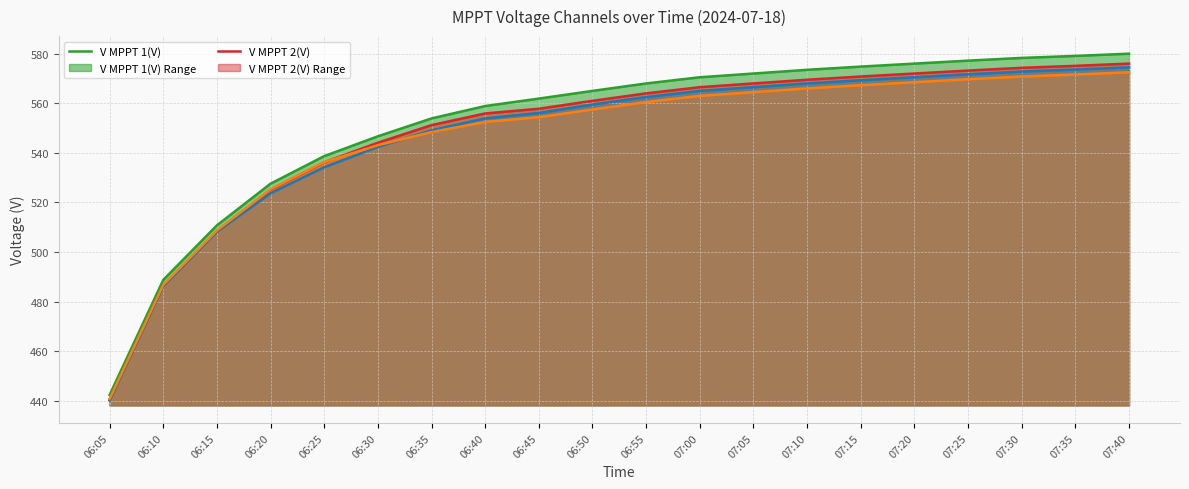

What position from the left is 07:00?

12